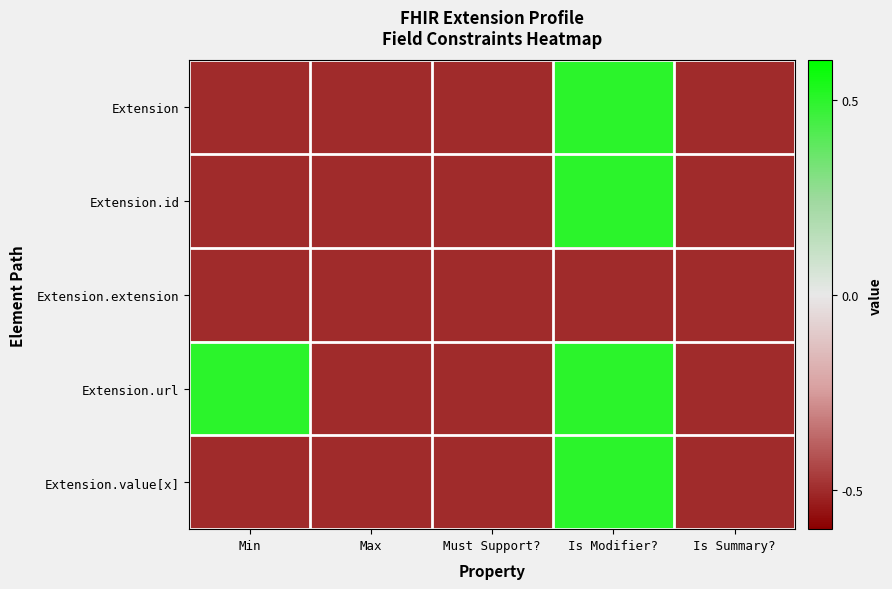

Which series has the widest spread of values?

Extension